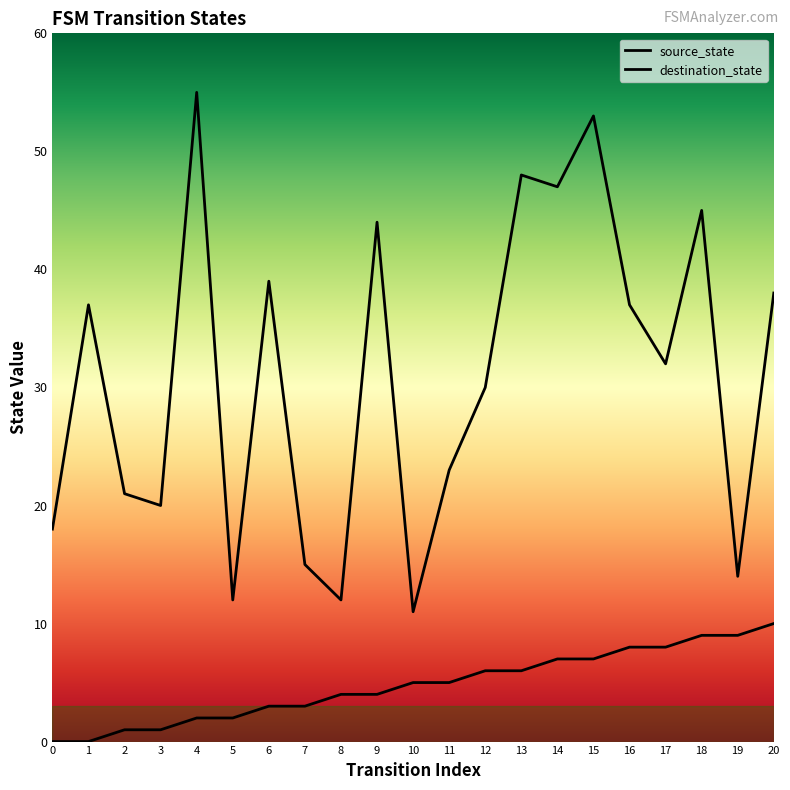

True or false: source_state and destination_state cross at least once.

False